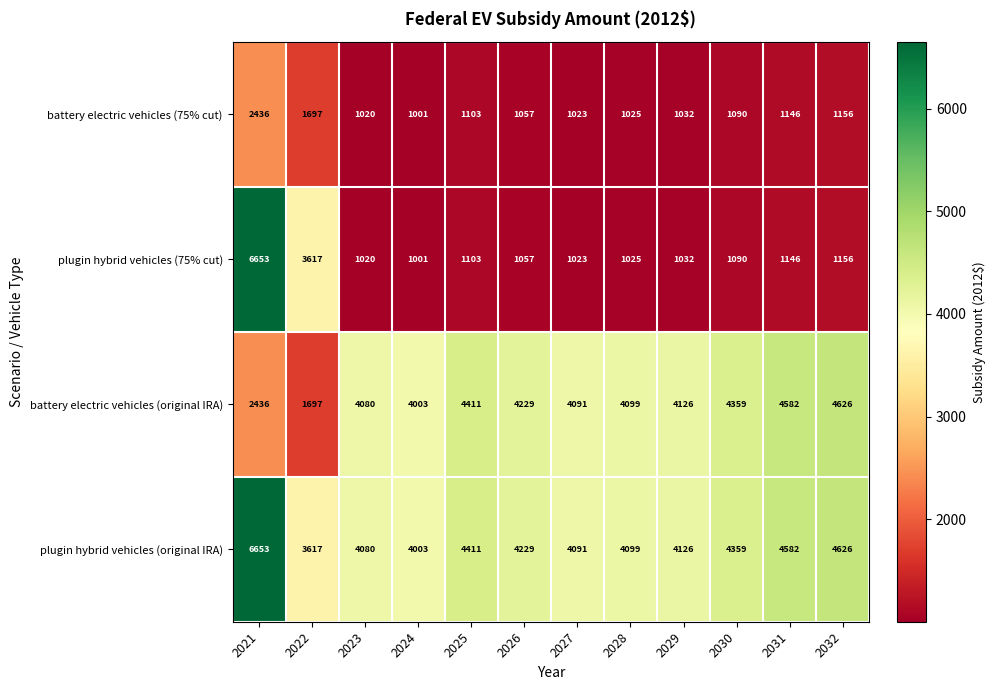

What is the smallest value displayed?

1001